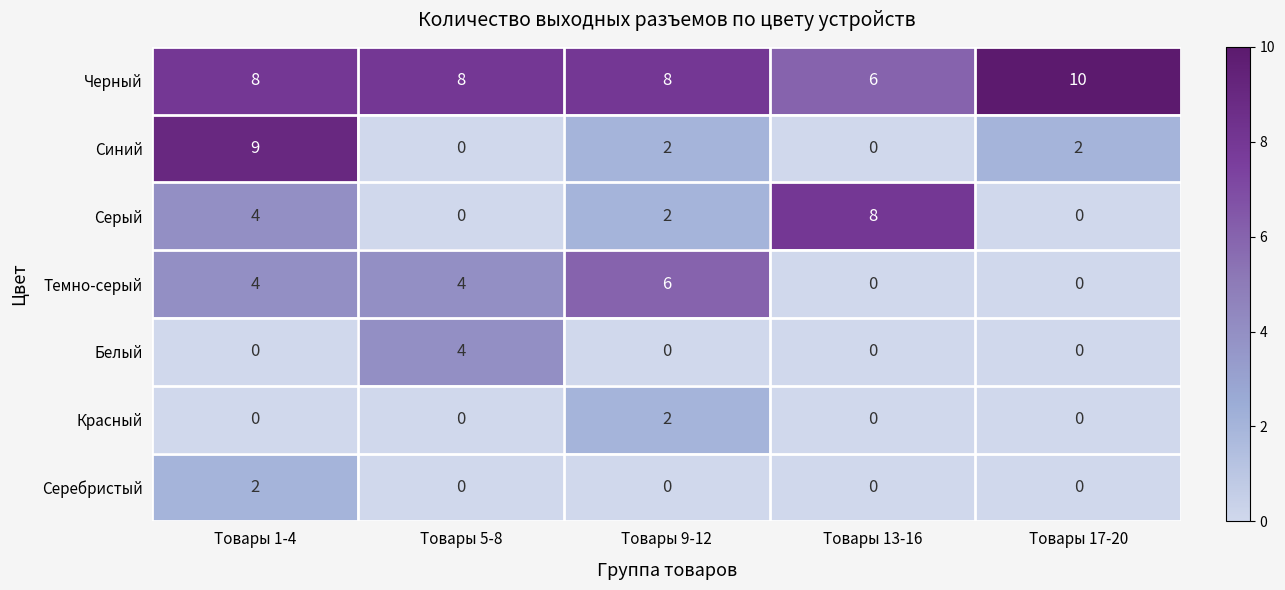

Which series has the largest total across all categories?

Черный